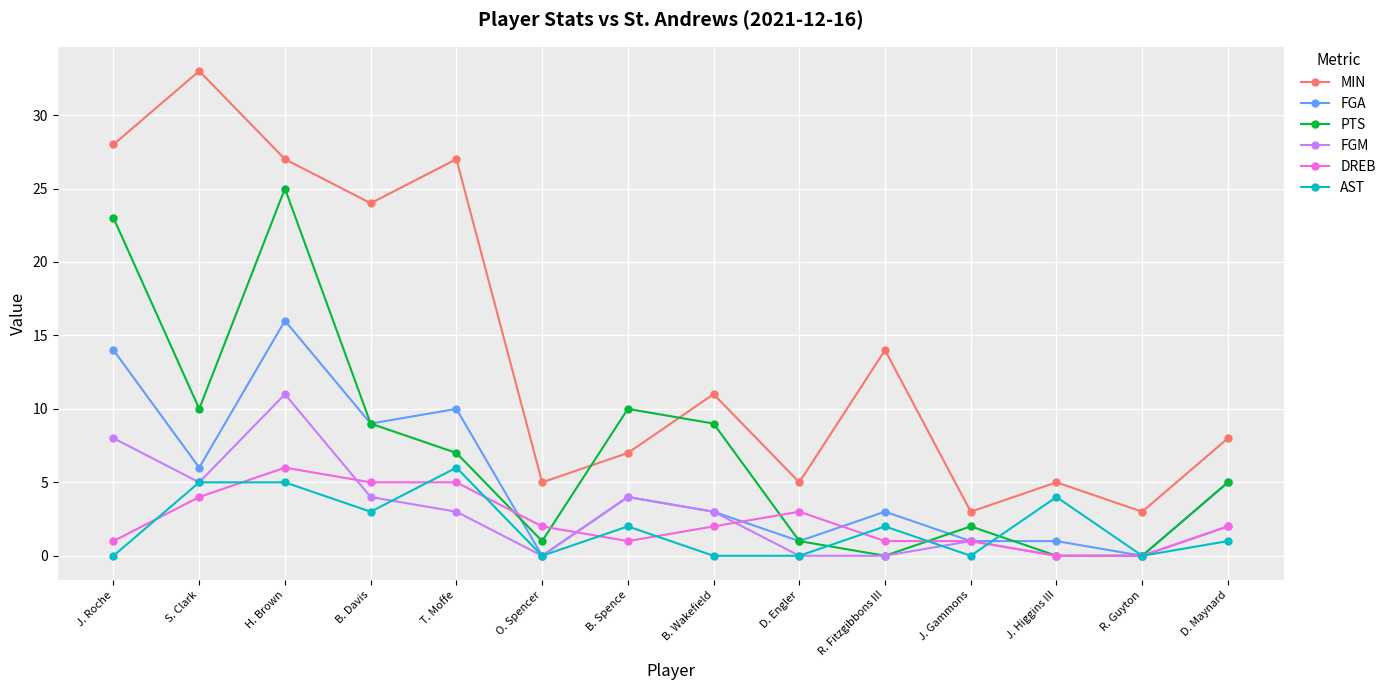

What position from the right is H. Brown?

12